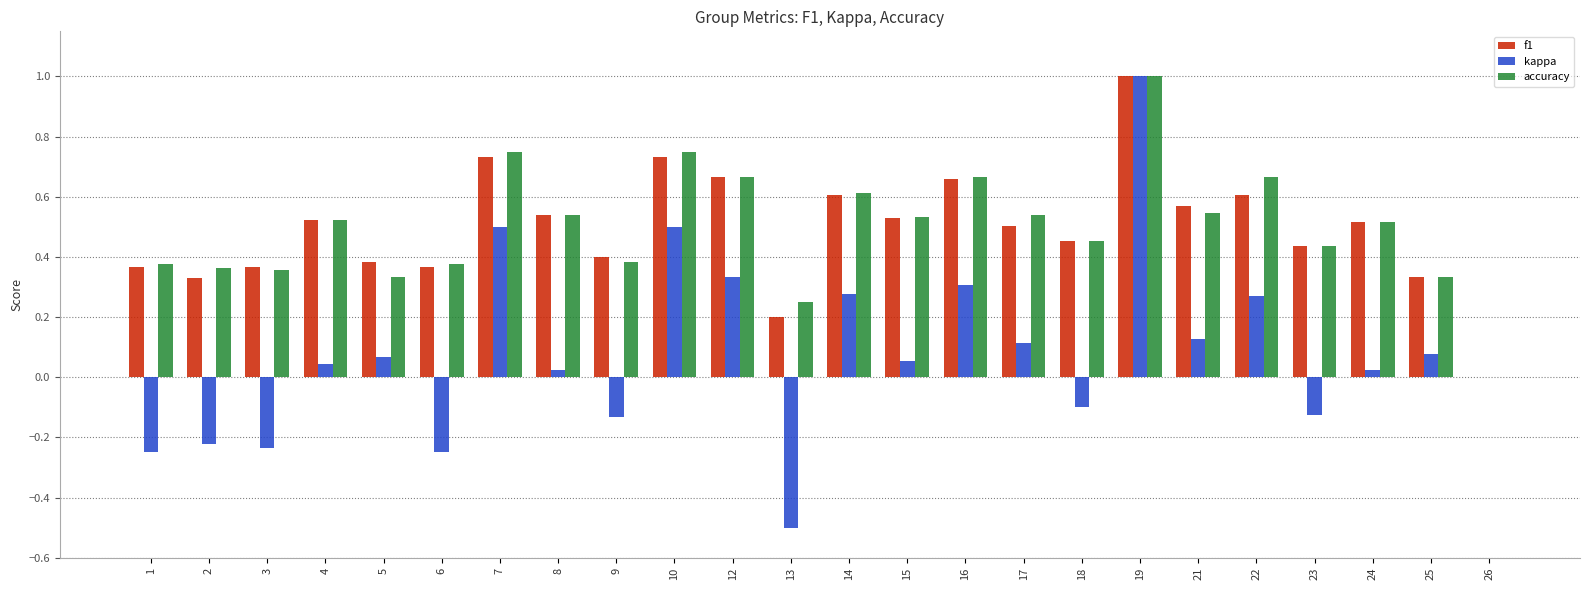

At which category is the sum across all series the highest?

19